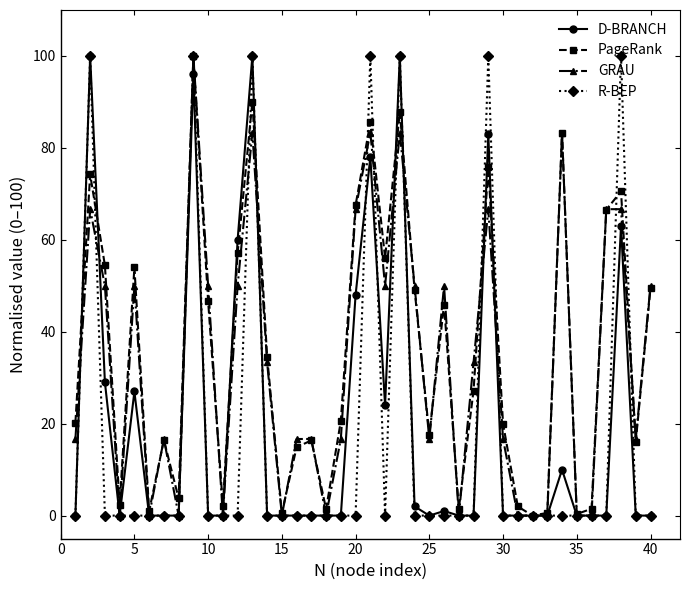

What is the highest value of the D-BRANCH series?

100.0